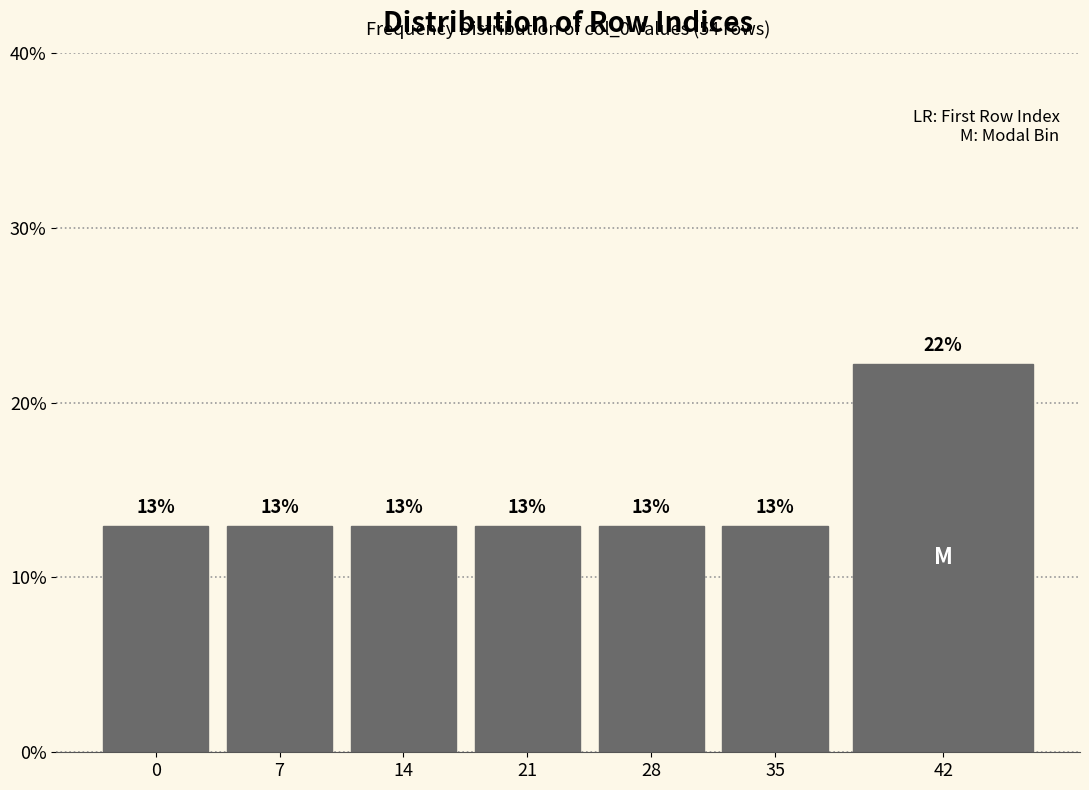

At which category does the chart reach its peak across all series?

42